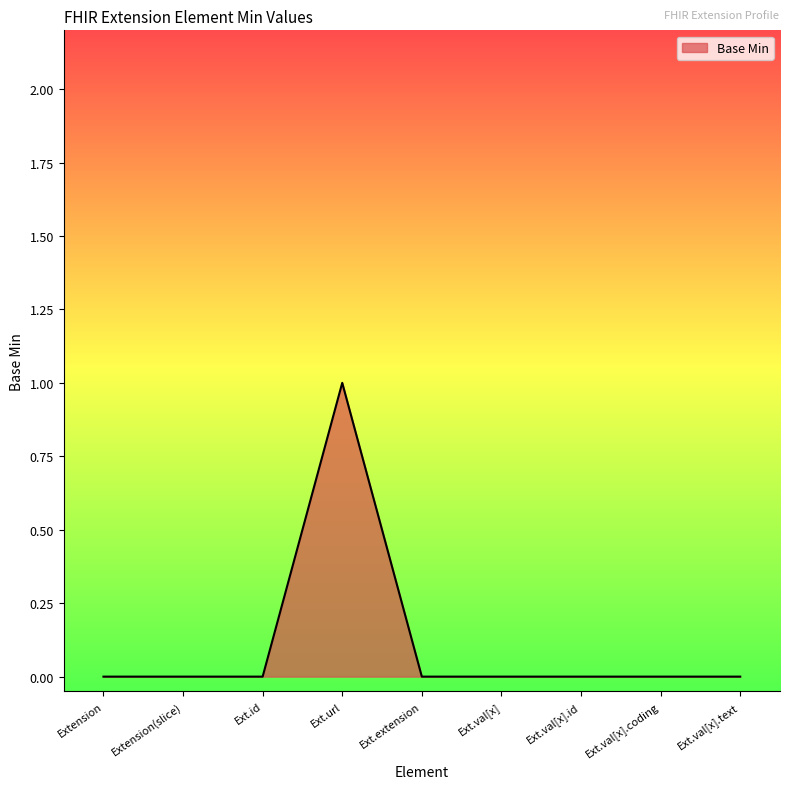

True or false: the data shows 2 at Ext.url.

False